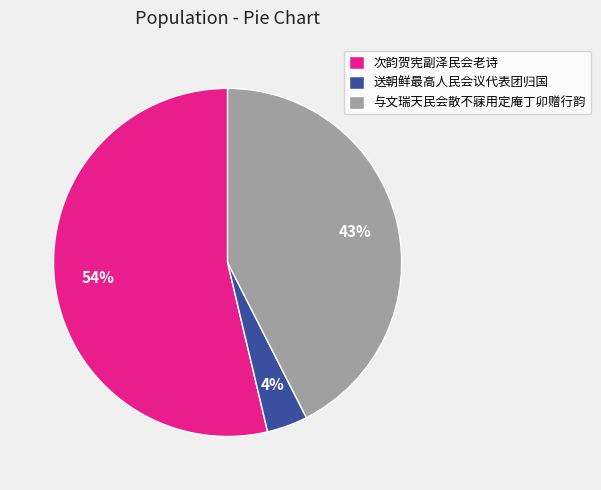

What percentage is the 送朝鲜最高人民会议代表团归国 slice, to the nearest percent?

4%